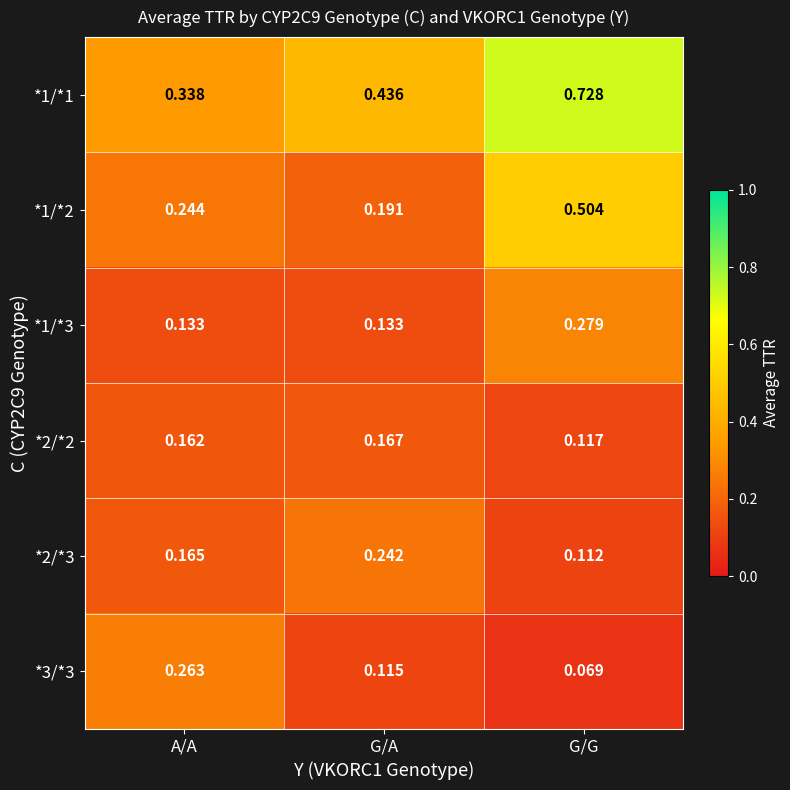

At which label does *1/*2 reach its peak?

G/G